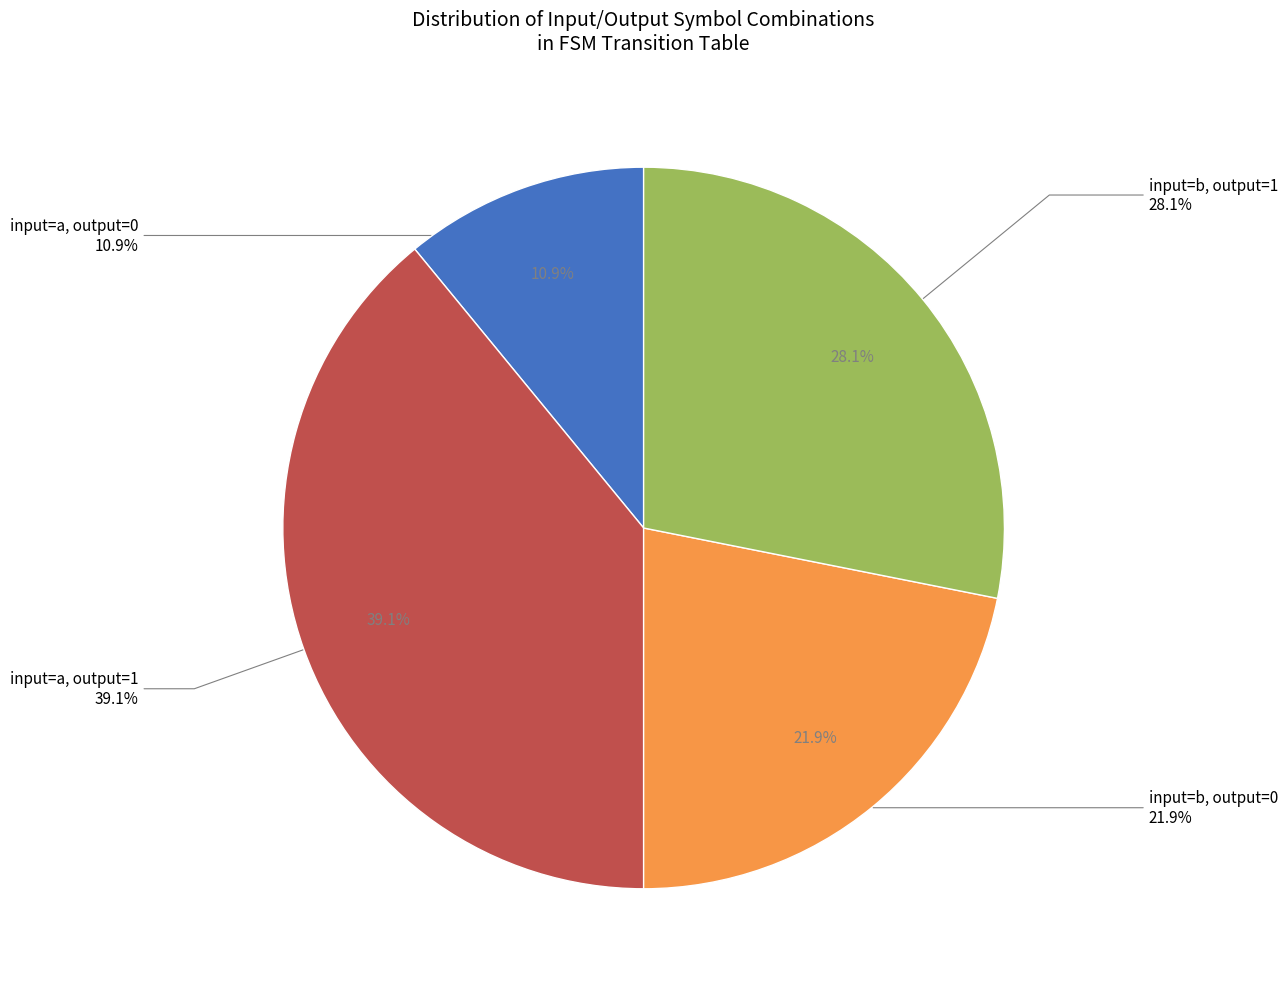

To the nearest percent, what portion does input=b, output=0 represent?

22%